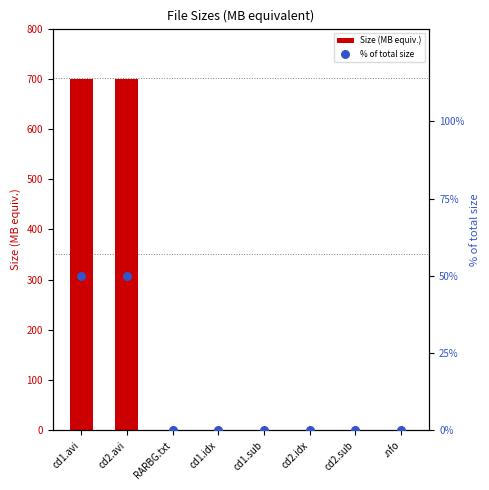

Which series has the largest total across all categories?

Size (MB equiv.)